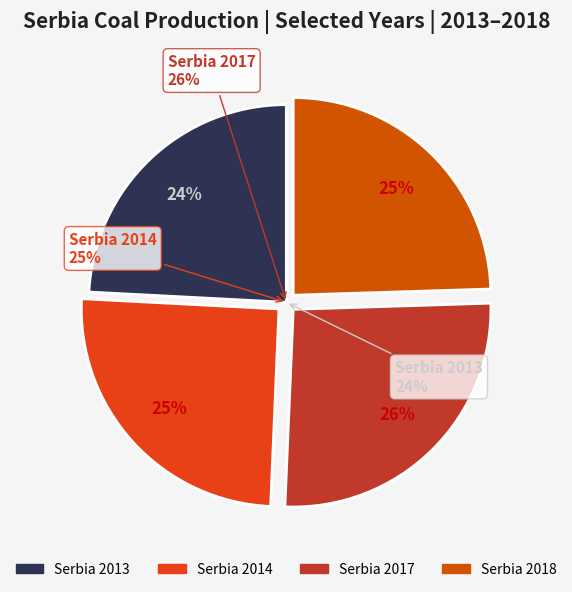

The 2013 slice represents 31% of the pie. True or false?

False